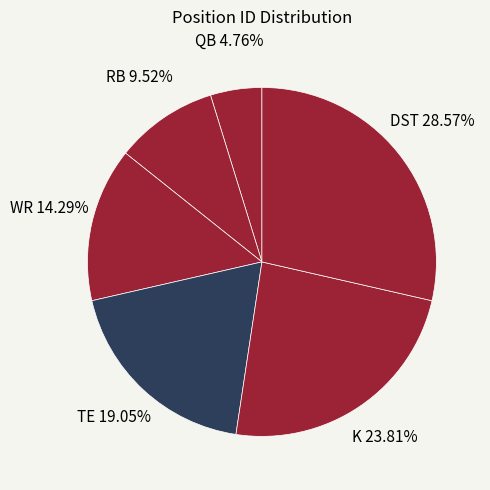

To the nearest percent, what percentage of the pie is K?

24%